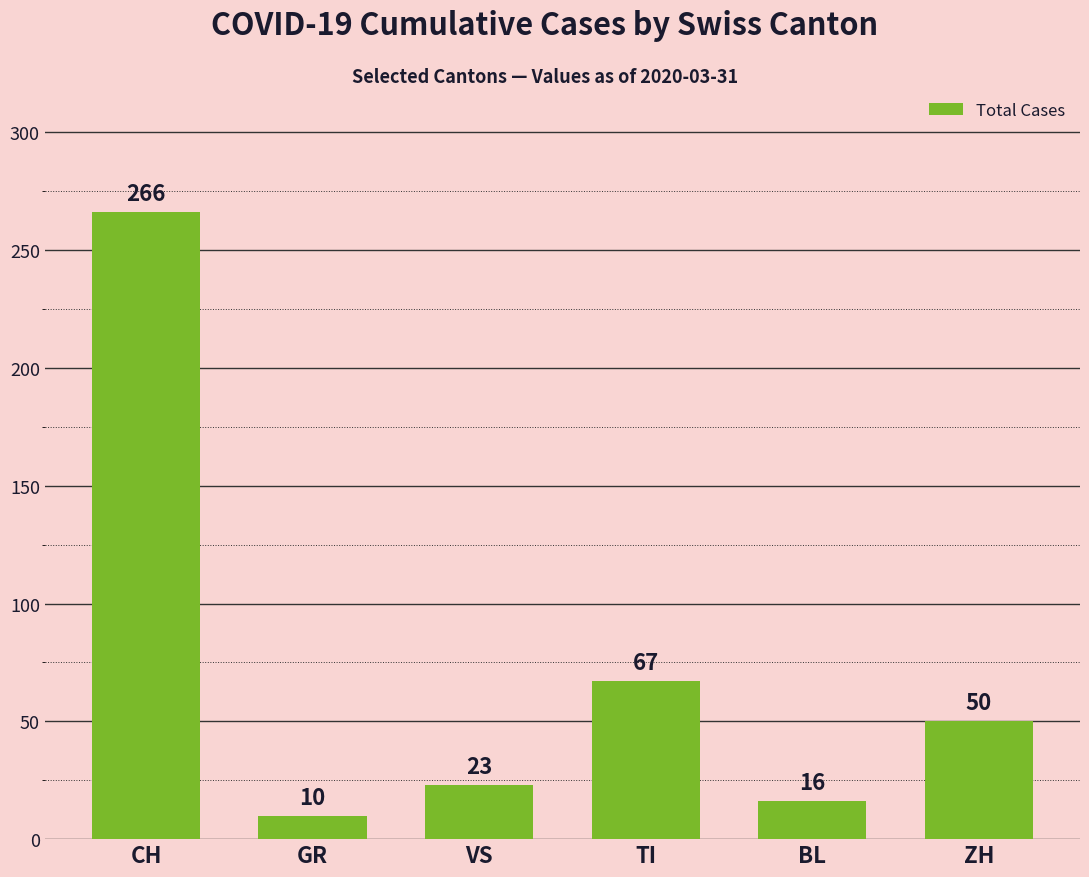

Which label corresponds to the largest value in the chart?

CH